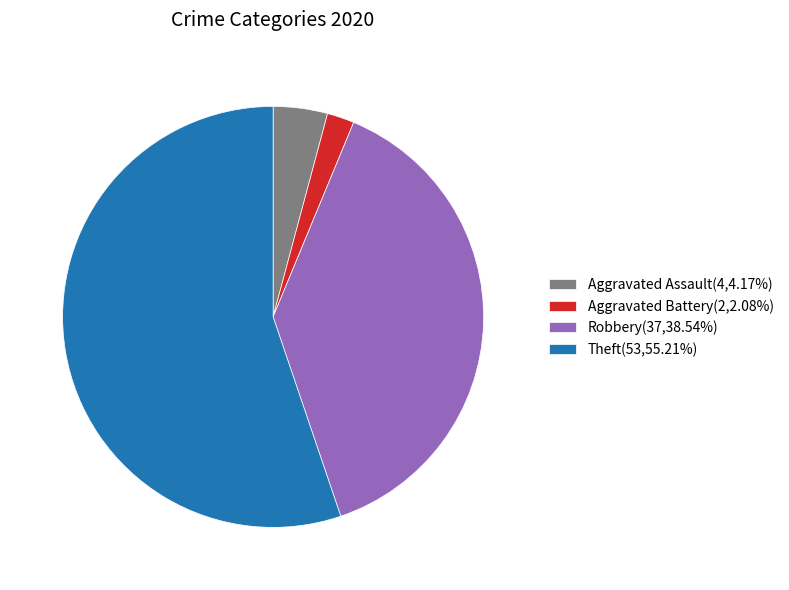

What is the ratio of the value at Robbery(37,38.54%) to the value at Aggravated Assault(4,4.17%)?

9.2